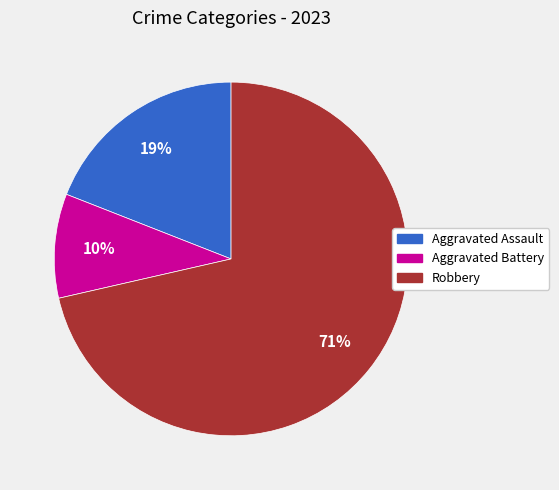

Which category has the biggest portion of the pie?

Robbery